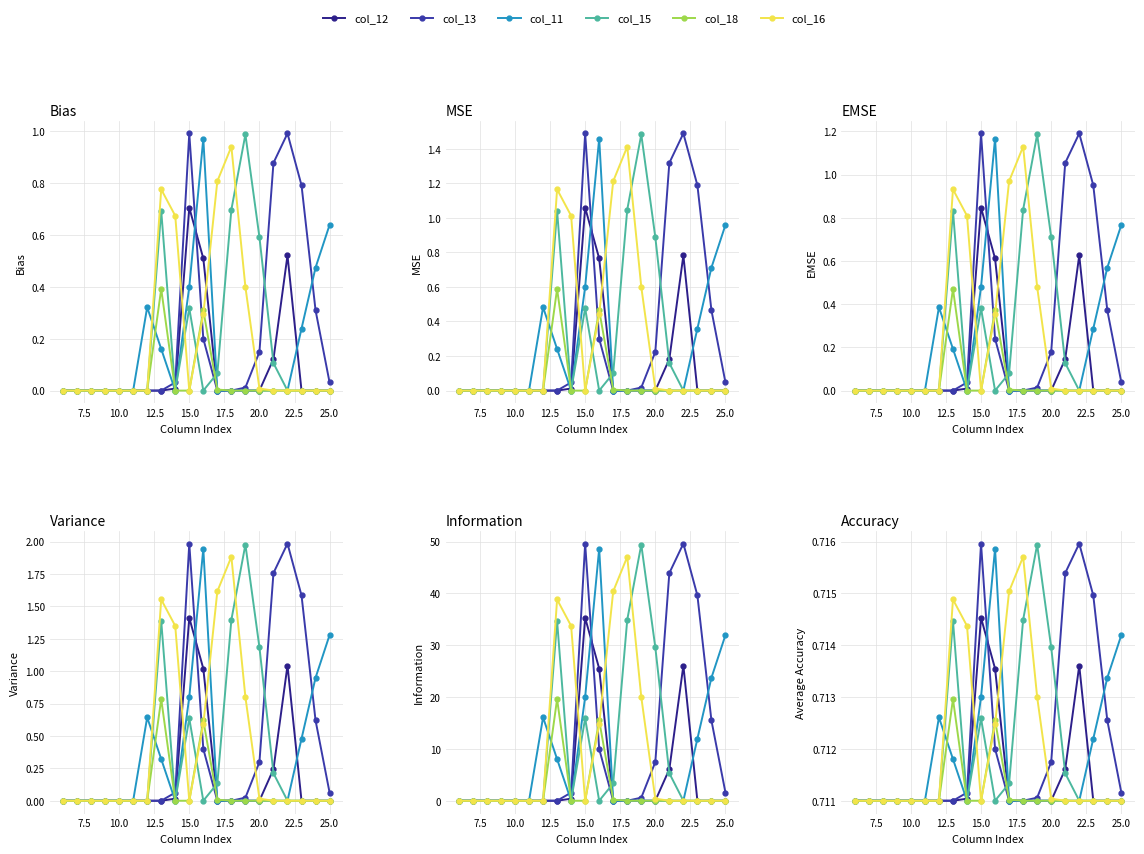

Does the chart display data point markers on the line(s)?

Yes